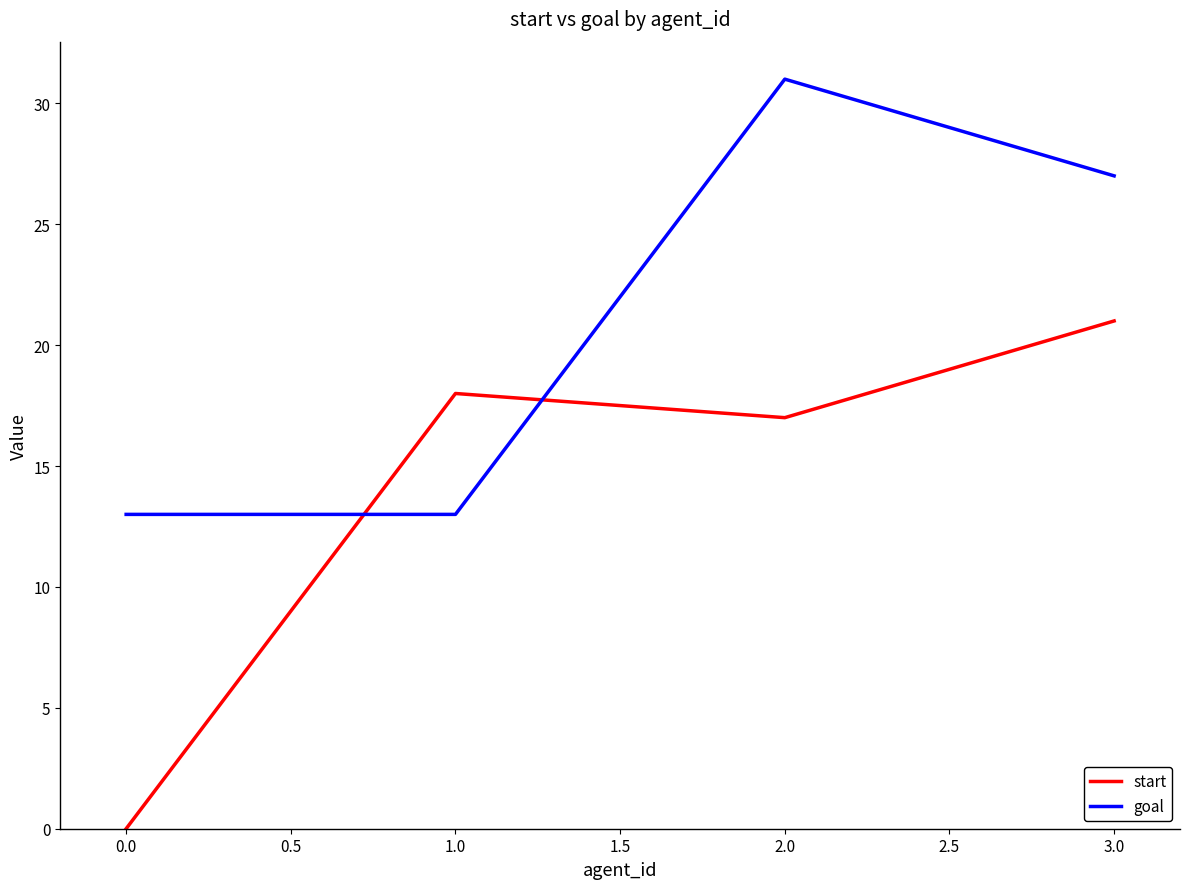

How many lines are shown in the chart?

2